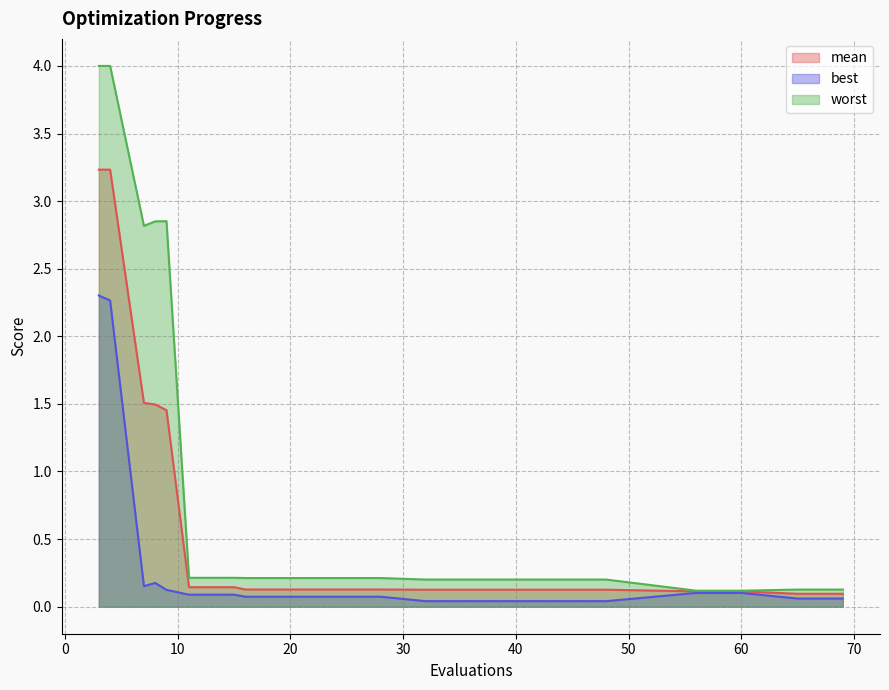

True or false: mean and worst intersect in this chart.

False